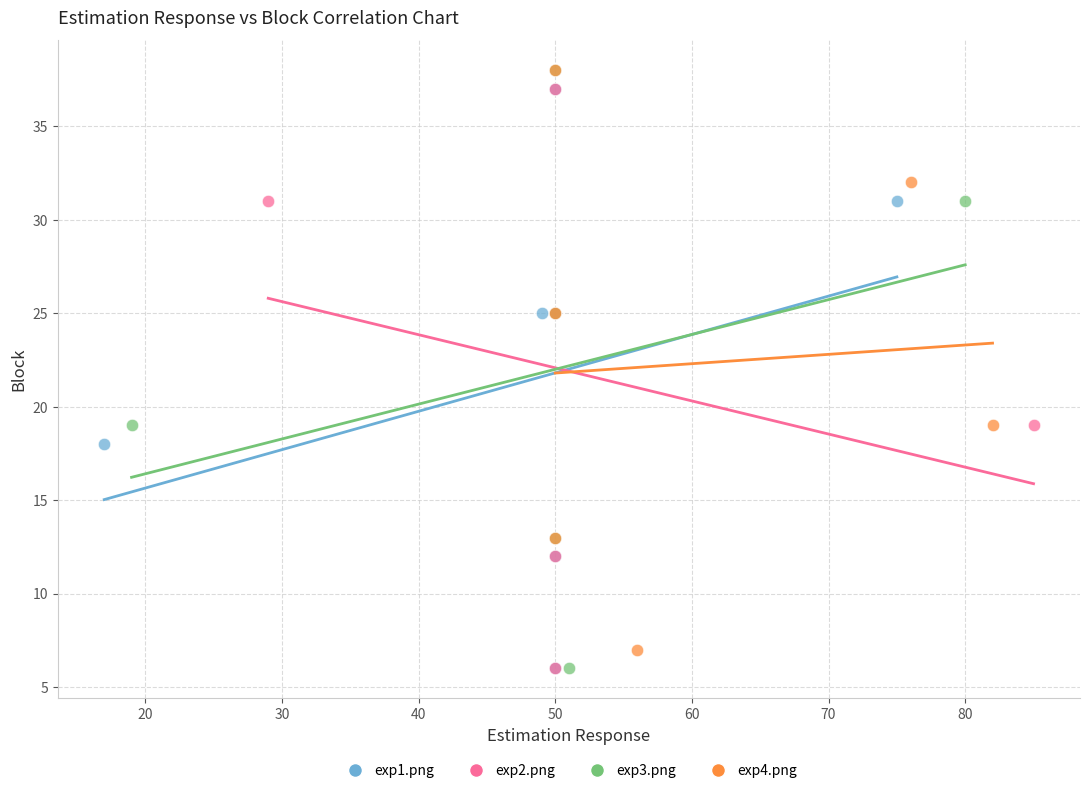

Which series has the largest Y range (max minus min)?

exp3.png